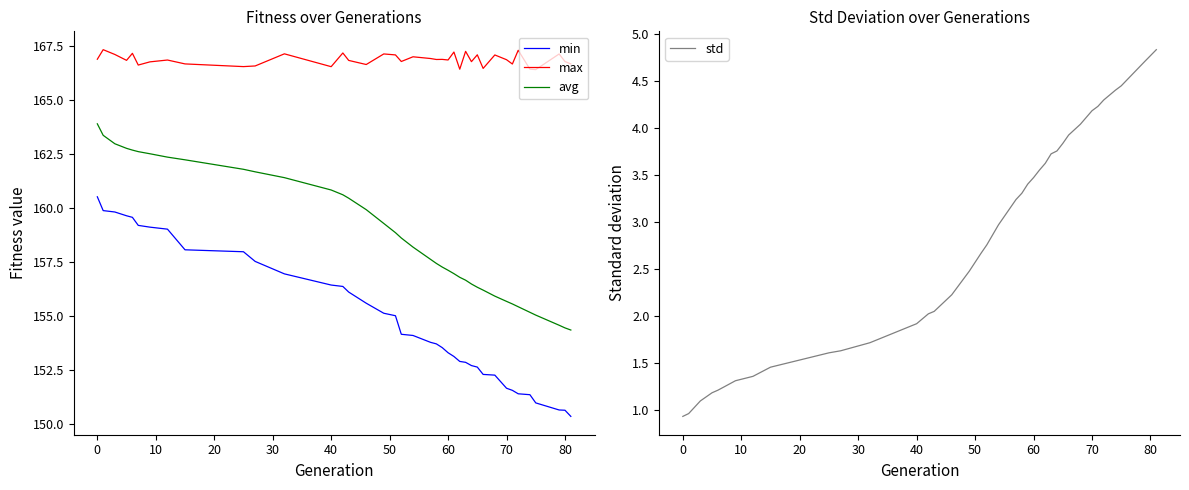

The min series shows 104.4 at 60. True or false?

False